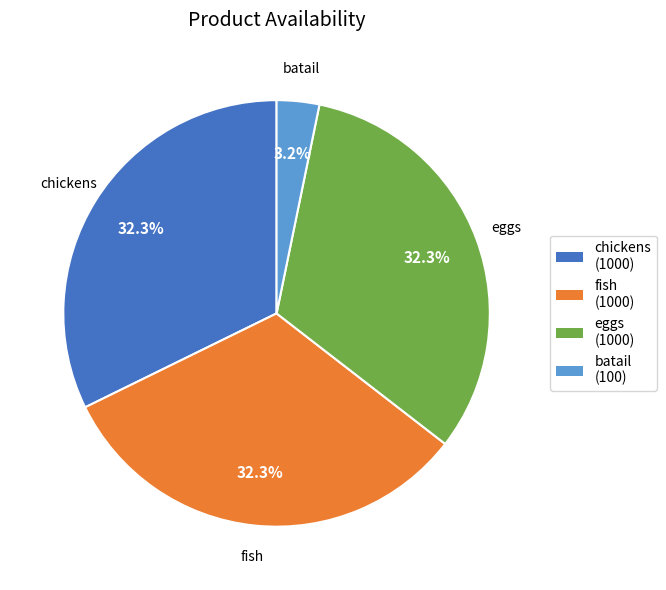

Which slice is the smallest?

batail (100)